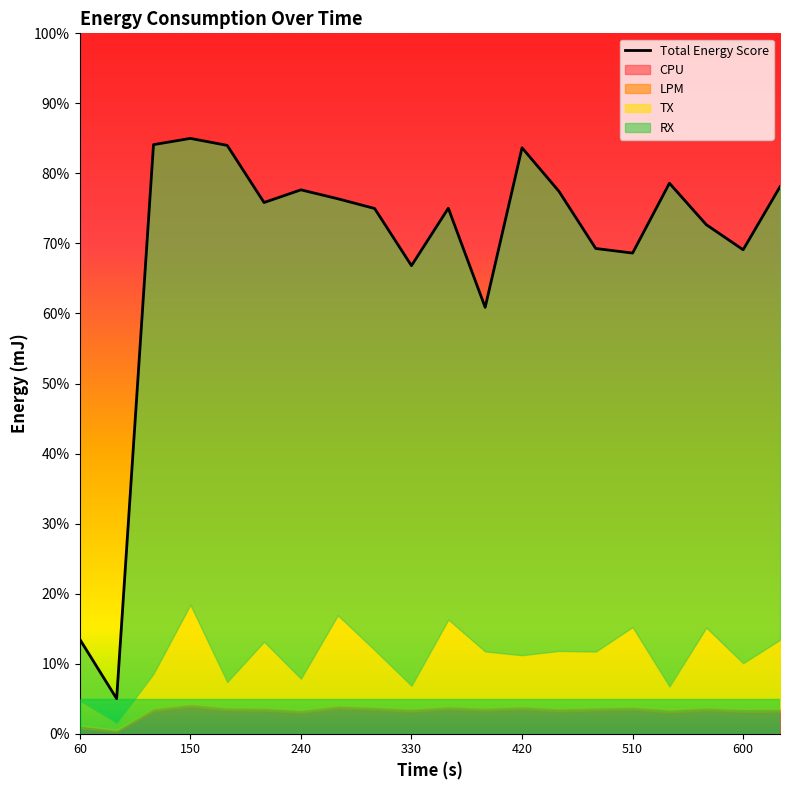

Count the number of values greater than 75.

11